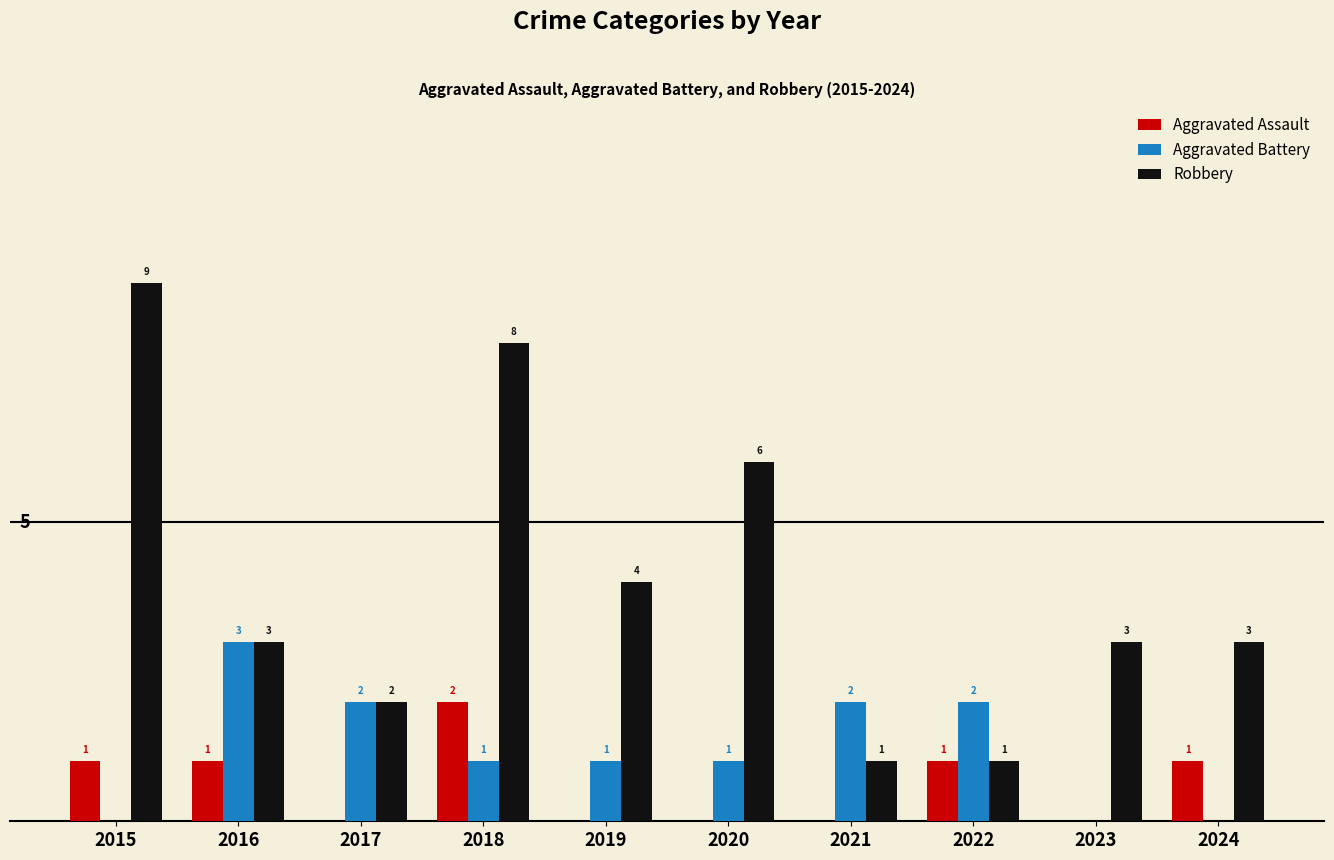

Which series has the largest total across all categories?

Robbery